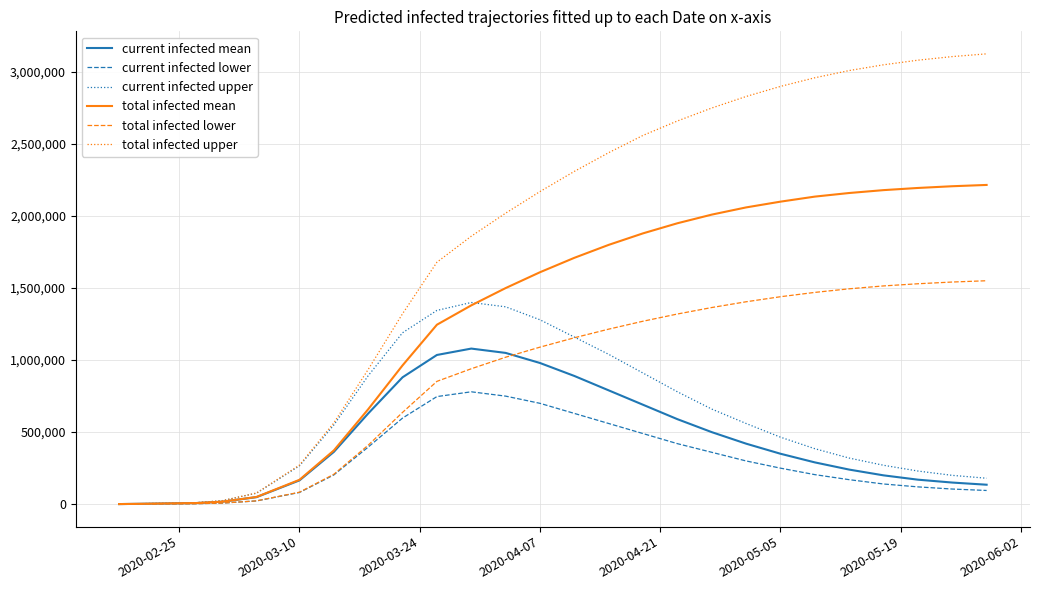

List the series in order of their peak value, highest first.

total infected upper, total infected mean, total infected lower, current infected upper, current infected mean, current infected lower